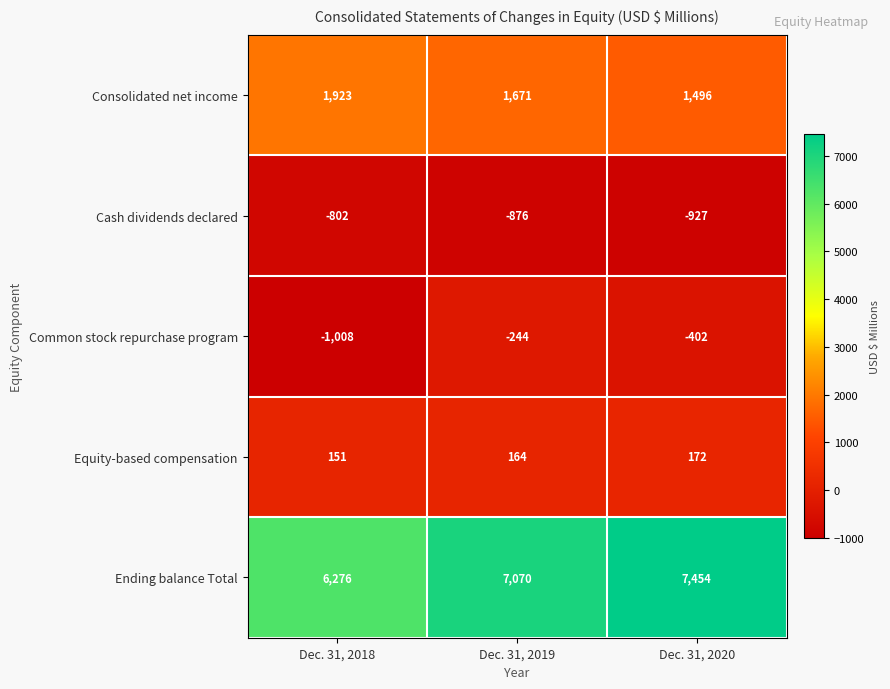

Reading left to right, transcribe all the data shown in this chart.

Consolidated net income: Dec. 31, 2018=1923	Dec. 31, 2019=1671	Dec. 31, 2020=1496
Cash dividends declared: Dec. 31, 2018=-802	Dec. 31, 2019=-876	Dec. 31, 2020=-927
Common stock repurchase program: Dec. 31, 2018=-1008	Dec. 31, 2019=-244	Dec. 31, 2020=-402
Equity-based compensation: Dec. 31, 2018=151	Dec. 31, 2019=164	Dec. 31, 2020=172
Ending balance Total: Dec. 31, 2018=6276	Dec. 31, 2019=7070	Dec. 31, 2020=7454